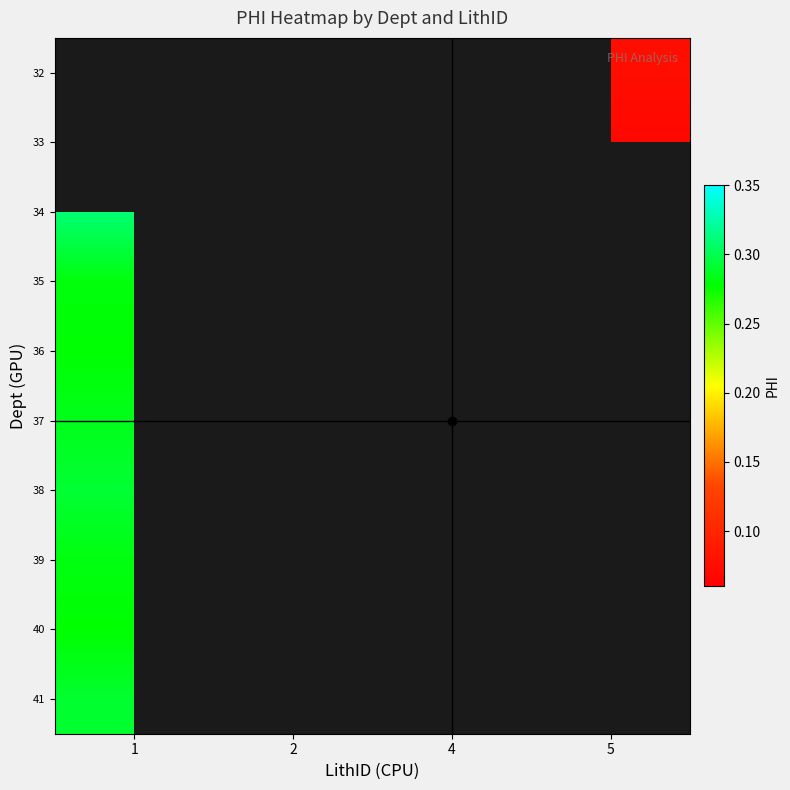

Which has a higher value, 4 or 2?

2